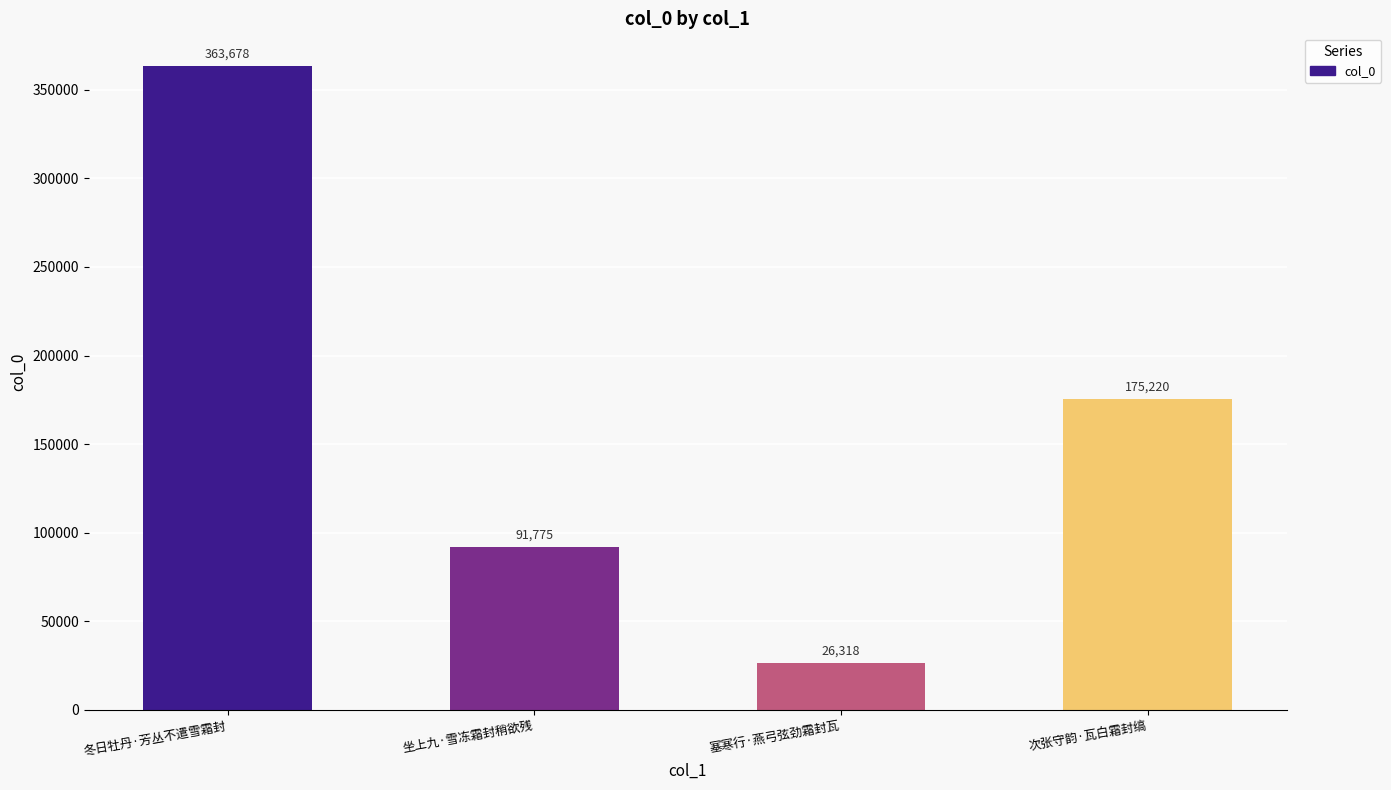

What is the change in value from 坐上九·雪冻霜封稍欲残 to 塞寒行·燕弓弦劲霜封瓦?

-65457